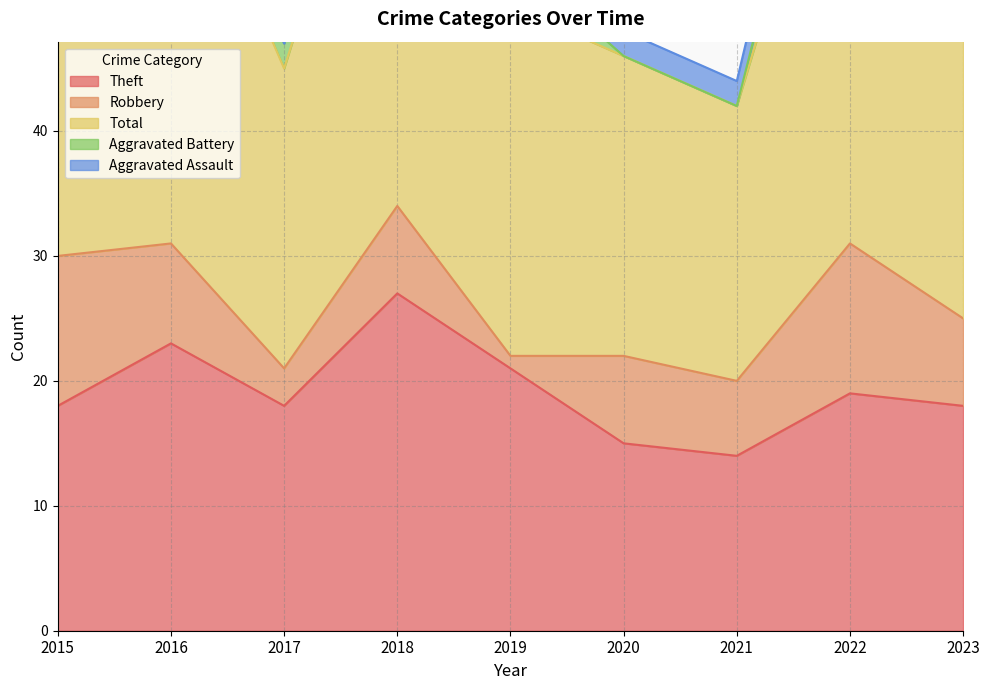

Which category has the highest value across all series?

2022